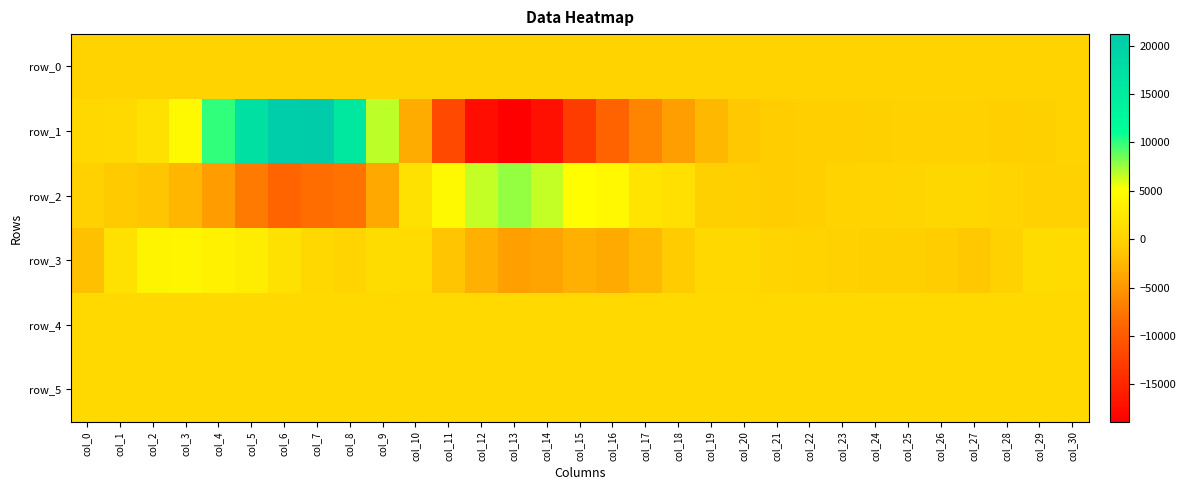

The row_2 series shows -498.0 at col_20. True or false?

True